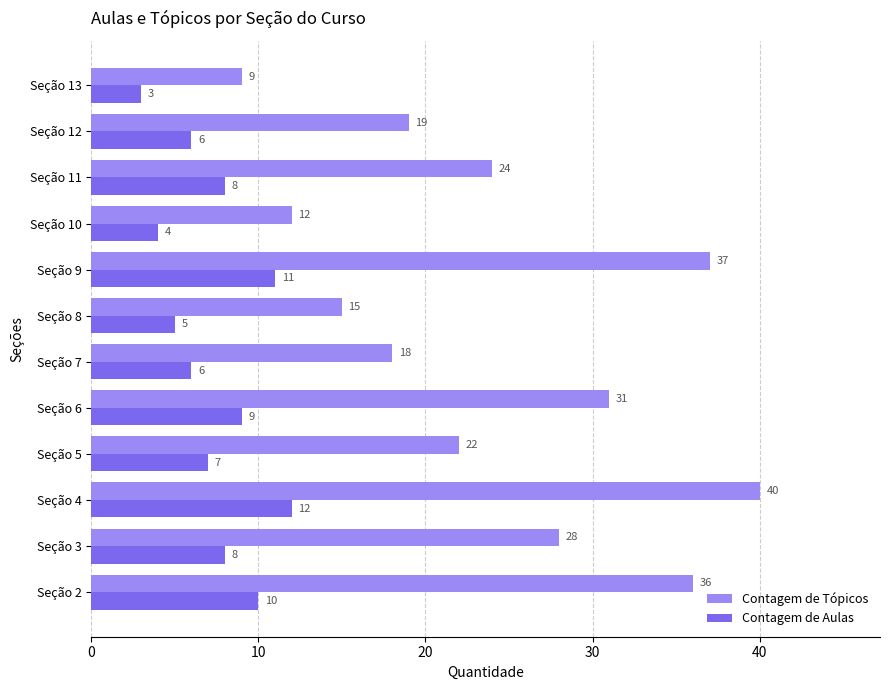

Is it true that Contagem de Tópicos equals 18 at Seção 7?

True